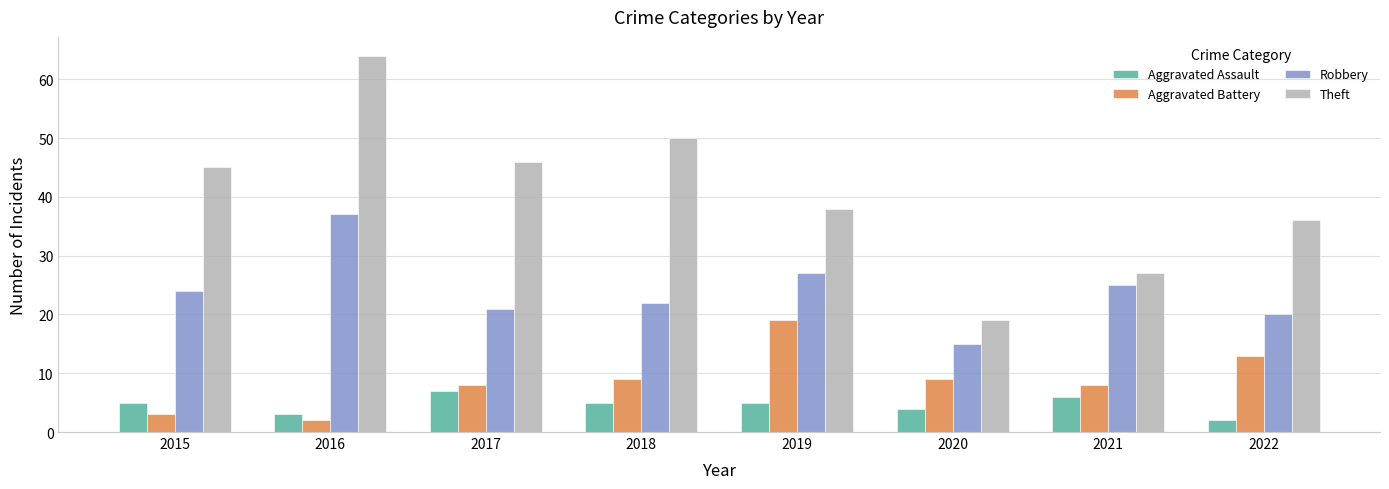

How many data points does each series have?

8